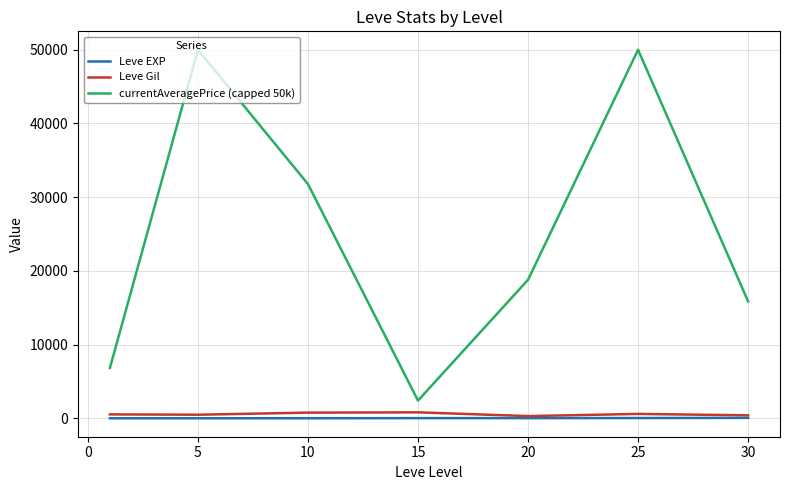

Which series has the largest range (max minus min)?

currentAveragePrice (capped 50k)